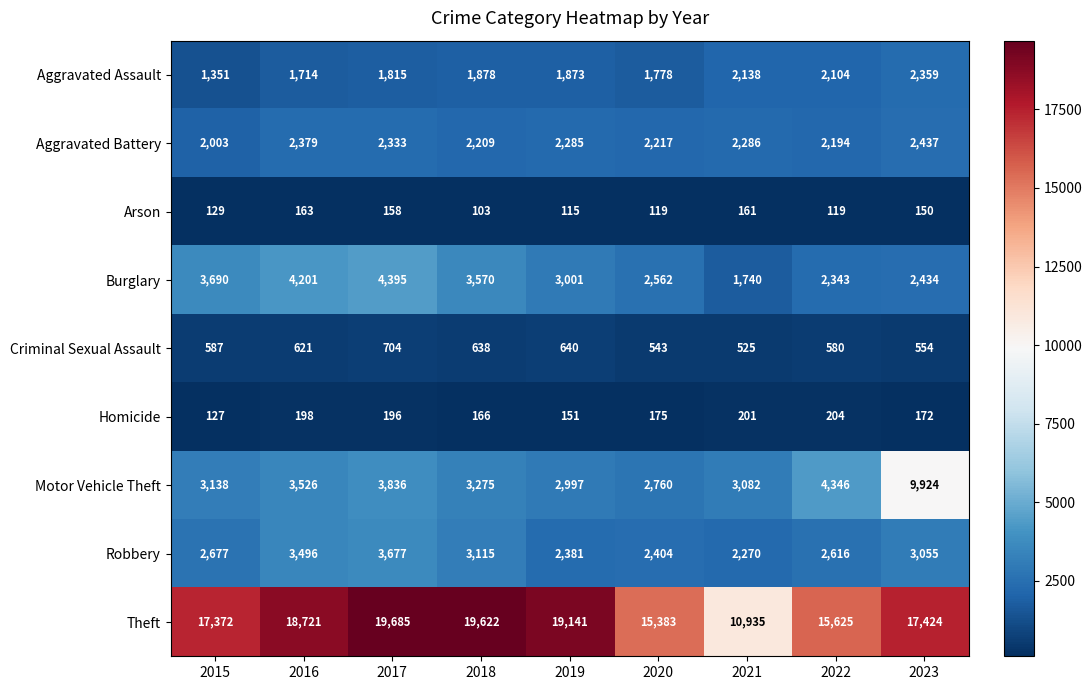

What is the total value across all series at 2018?

34576